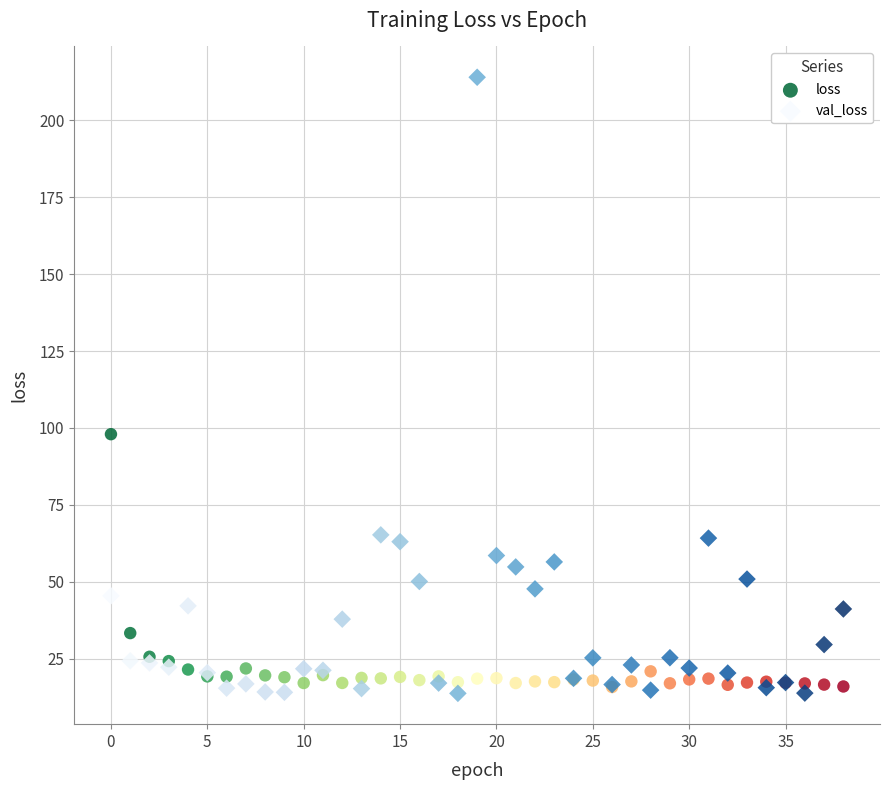

Which series has the widest spread of Y values?

val_loss